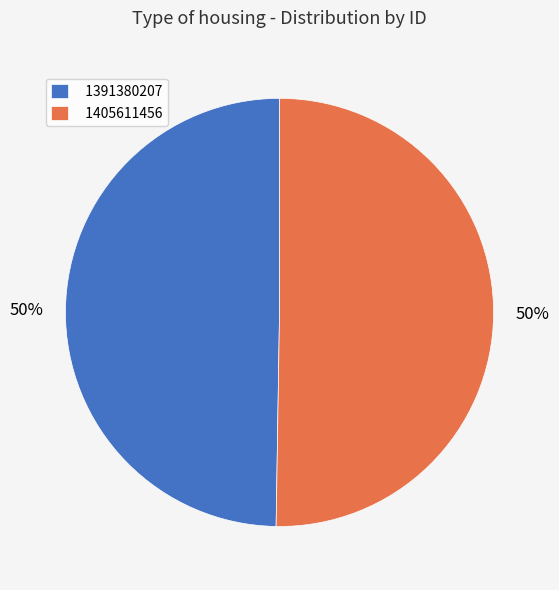

To the nearest percent, what is the average slice percentage?

50%